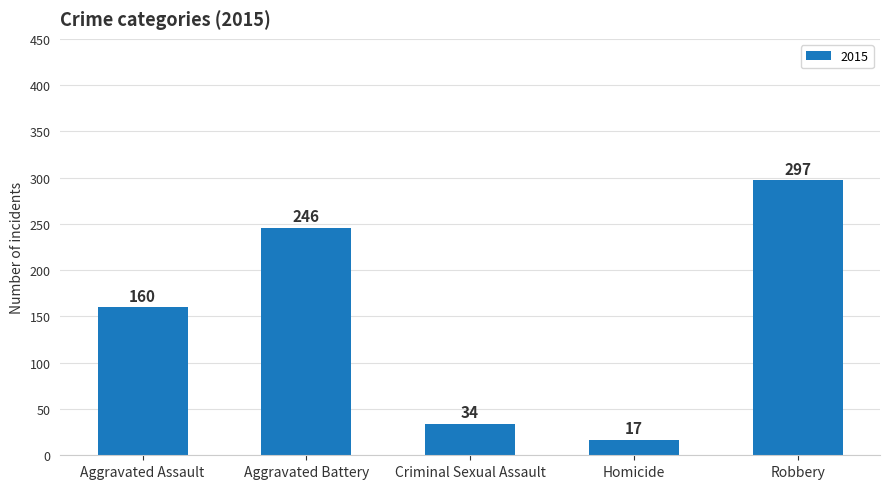

Which has a higher value, Homicide or Robbery?

Robbery